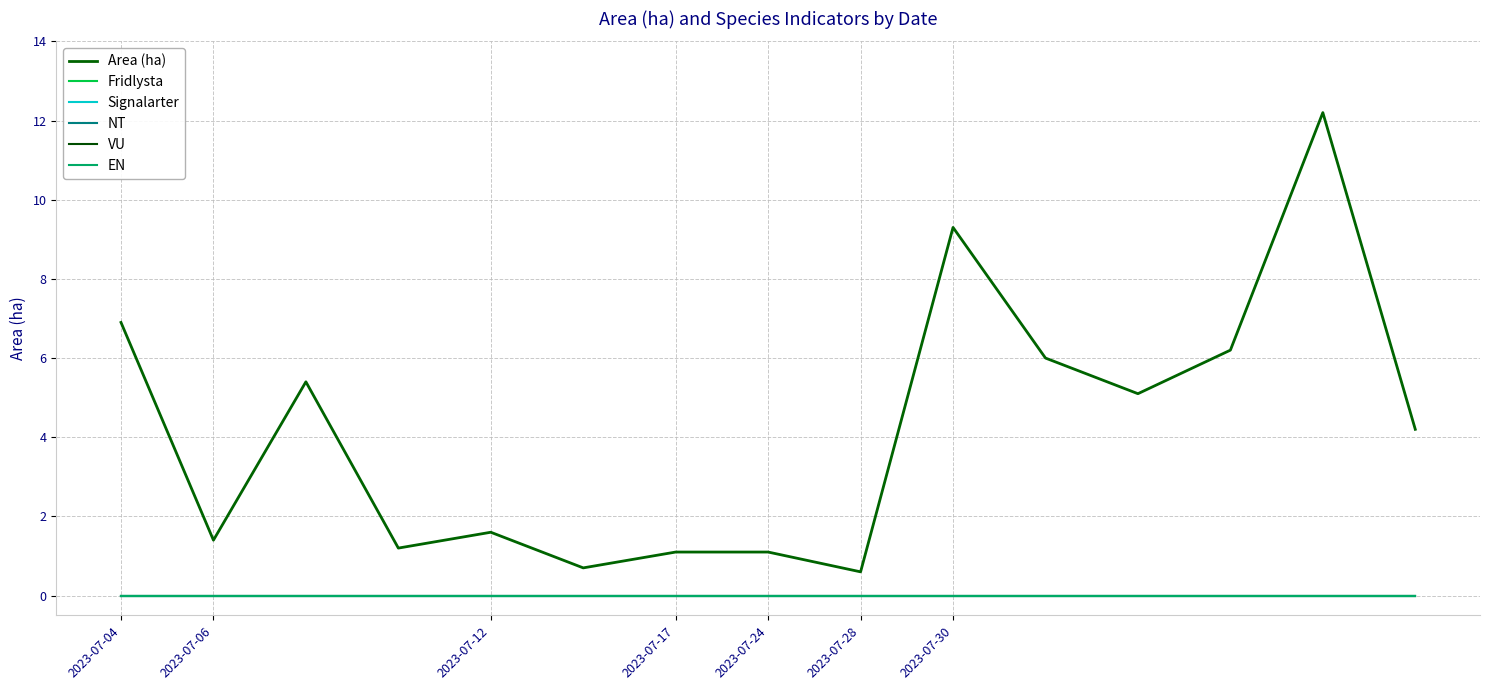

True or false: Fridlysta and Signalarter cross at least once.

False